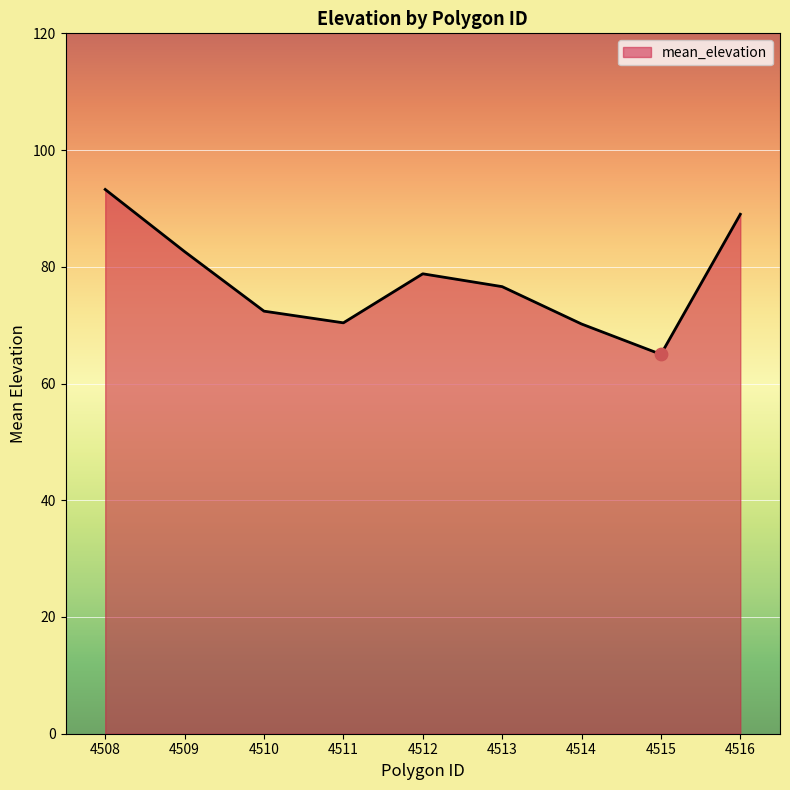

Between 4515 and 4511, which is larger?

4511